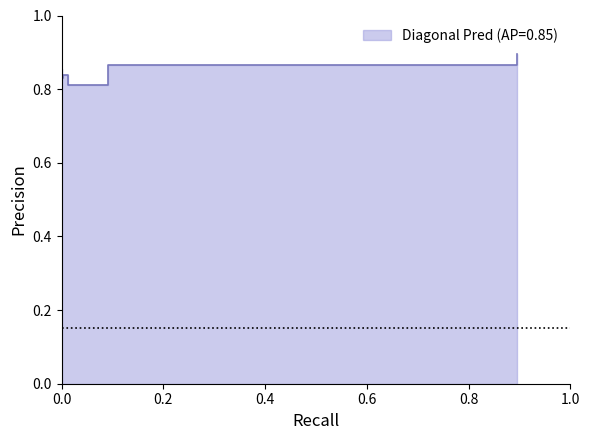

The C5 Pred series shows 0.0 at C1 True. True or false?

False